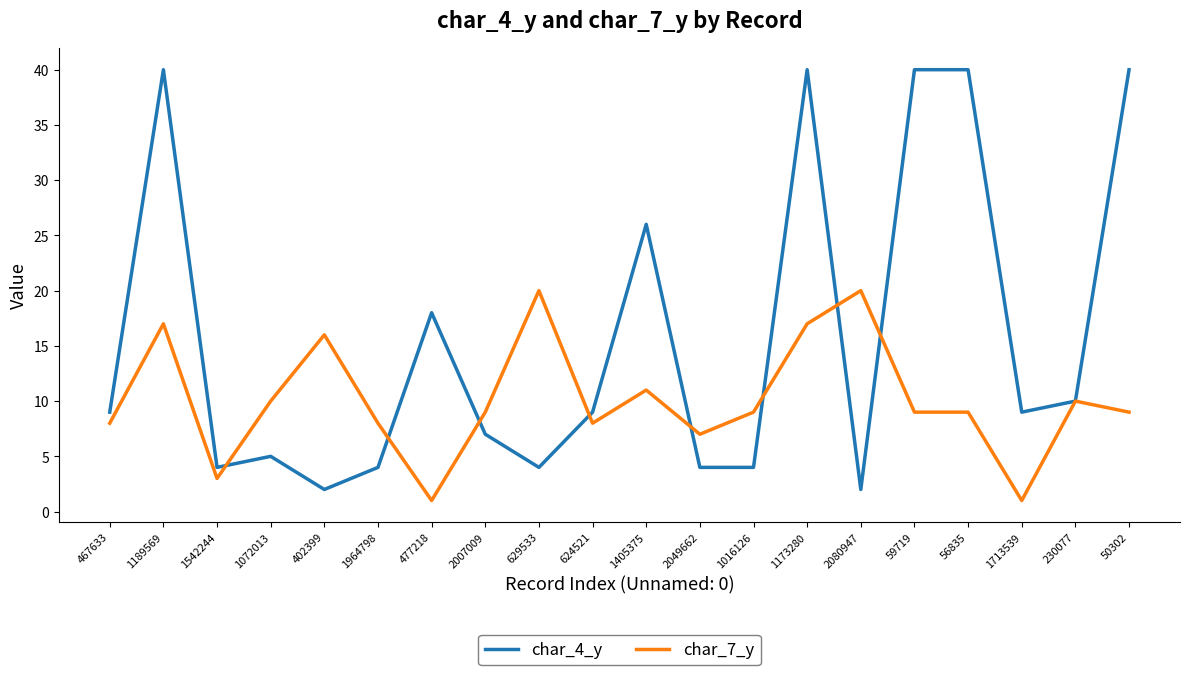

What position from the left is 629533?

9